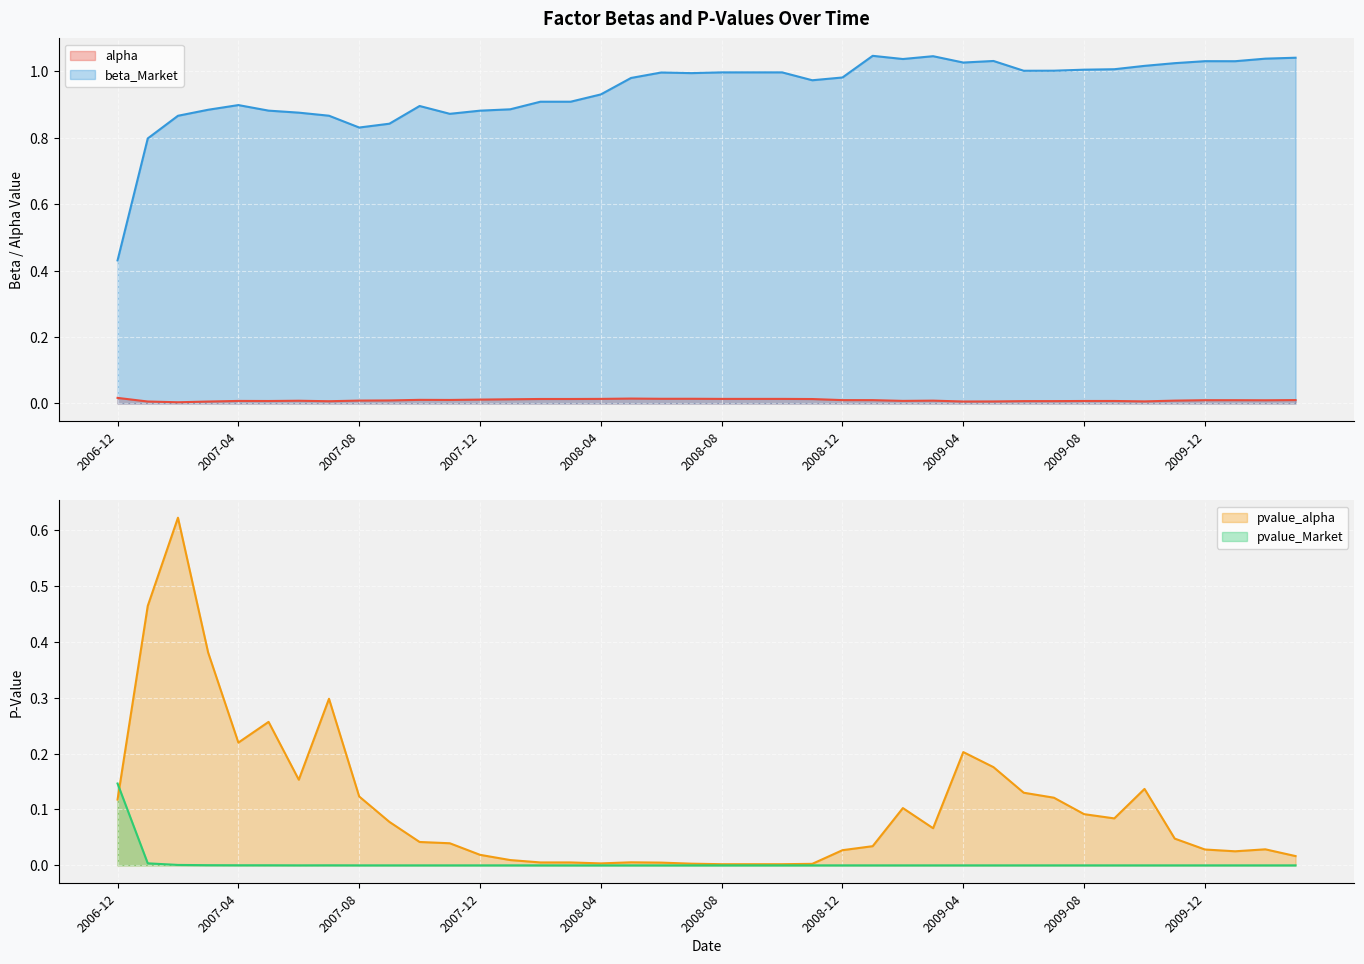

Read the beta_Market value at 2010-03.

1.0